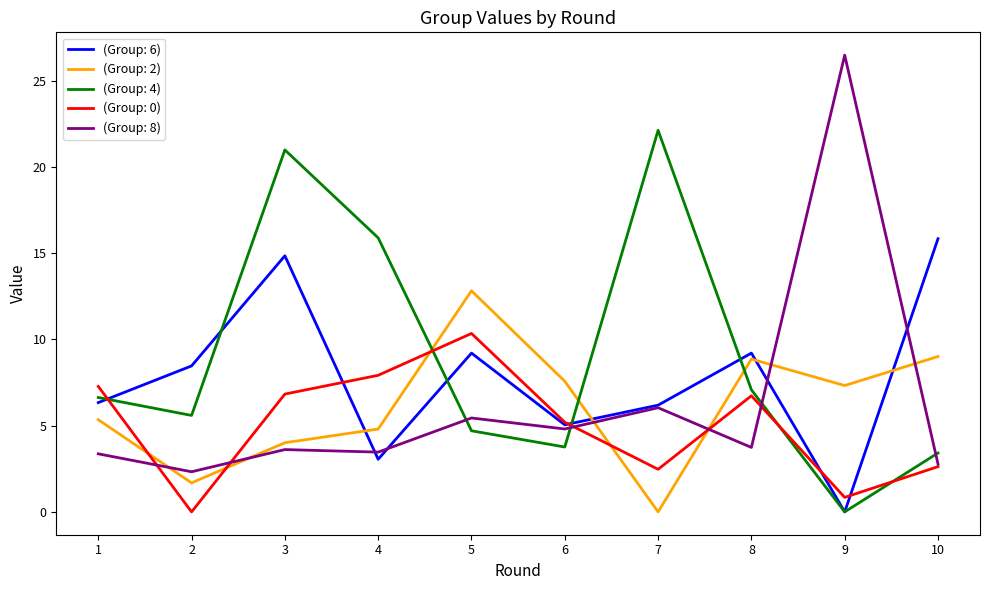

Is it true that (Group: 6) equals 12.2 at 5?

False